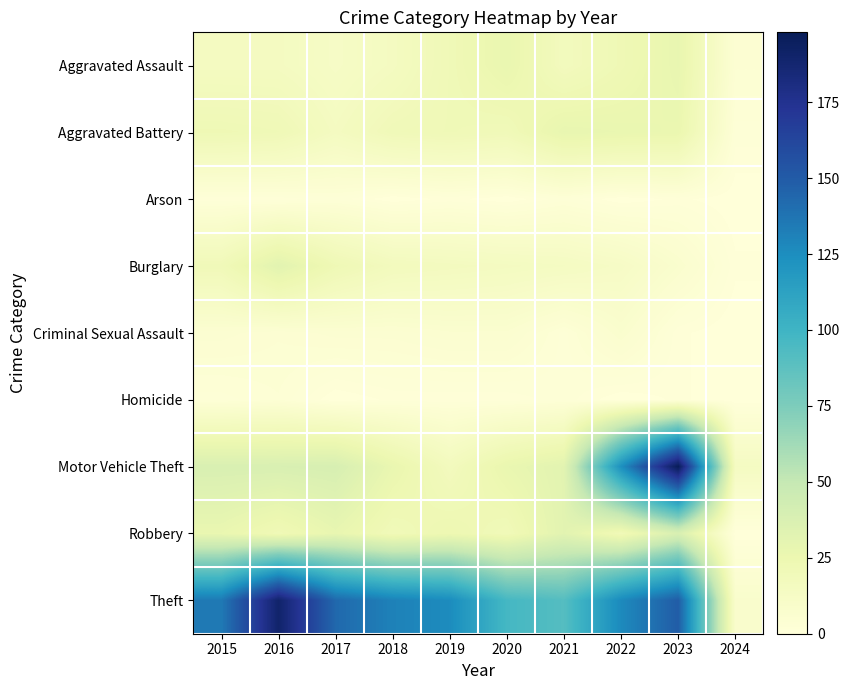

At how many categories does at least one series exceed 100?

7